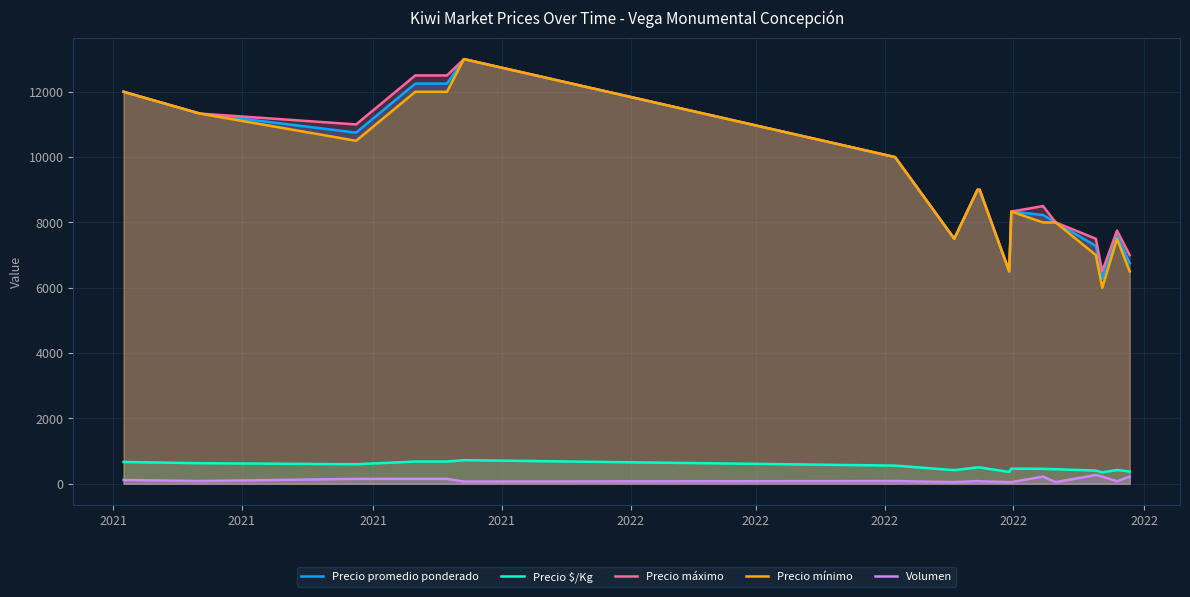

Reading right to left, extract all data points from this chart.

Precio promedio ponderado: 6750.0	7625.0	6273.0	7278.0	8000.0	8227.0	8333.3	6500.0	9000.0	9000.0	7500.0	10000.0	13000.0	12250.0	12250.0	10750.0	11333.3	12000.0
Precio $/Kg: 375.0	423.5	348.0	404.0	444.3	457.0	463.0	361.0	500.0	500.0	416.5	555.7	722.0	680.5	680.5	597.5	629.7	667.0
Precio máximo: 7000.0	7750.0	6500.0	7500.0	8000.0	8500.0	8333.3	6500.0	9000.0	9000.0	7500.0	10000.0	13000.0	12500.0	12500.0	11000.0	11333.3	12000.0
Precio mínimo: 6500.0	7500.0	6000.0	7000.0	8000.0	8000.0	8333.3	6500.0	9000.0	9000.0	7500.0	10000.0	13000.0	12000.0	12000.0	10500.0	11333.3	12000.0
Volumen: 220.0	75.0	220.0	270.0	50.0	220.0	50.0	50.0	75.0	83.3	50.0	83.3	66.7	150.0	150.0	150.0	83.3	116.7